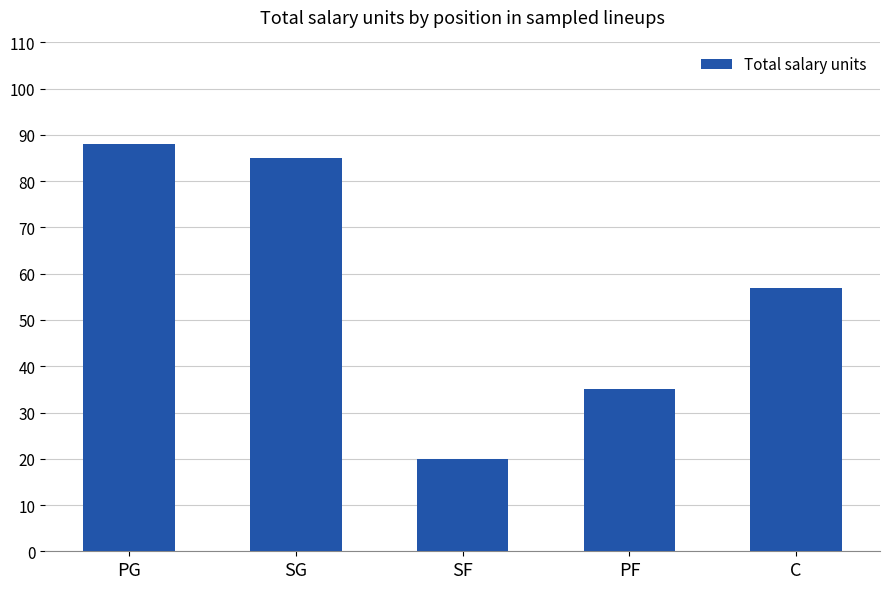

Which category has the lowest value across all series?

SF